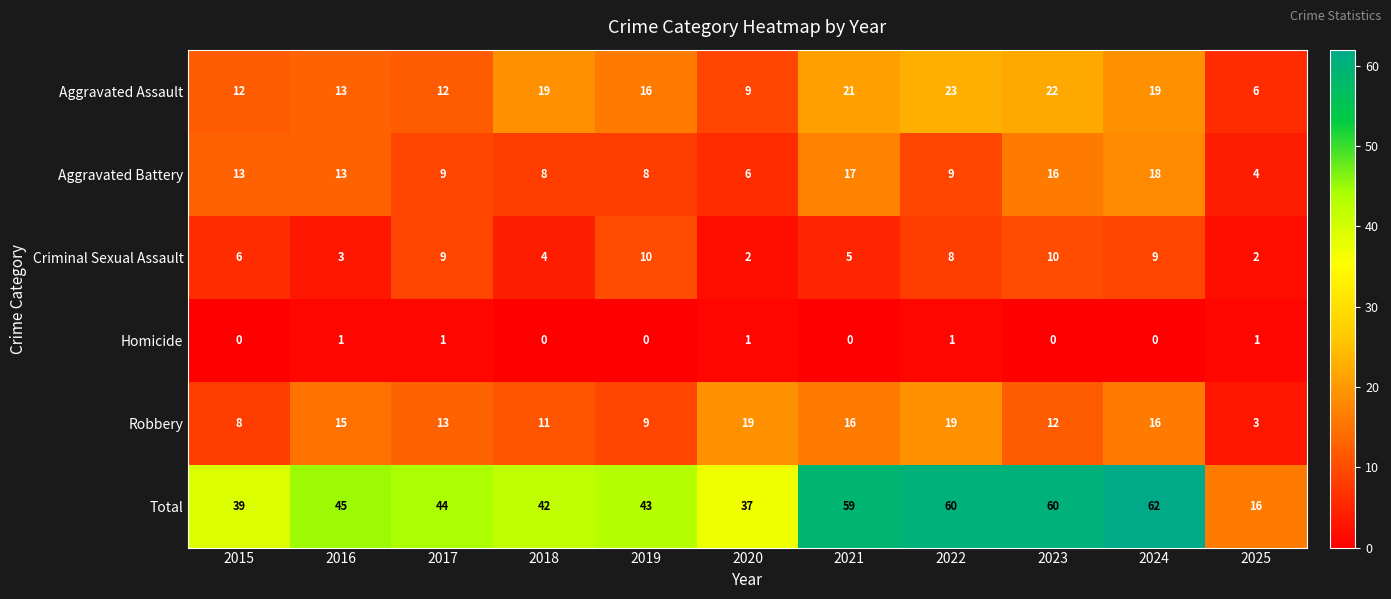

What is the sum of the Aggravated Assault values at 2024 and 2015?

31